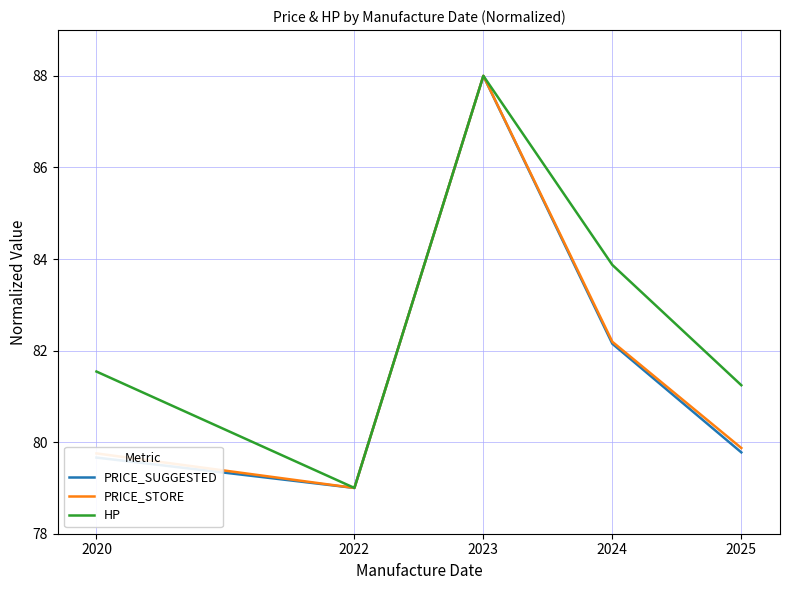

Is this an area chart (filled region under the line)?

No